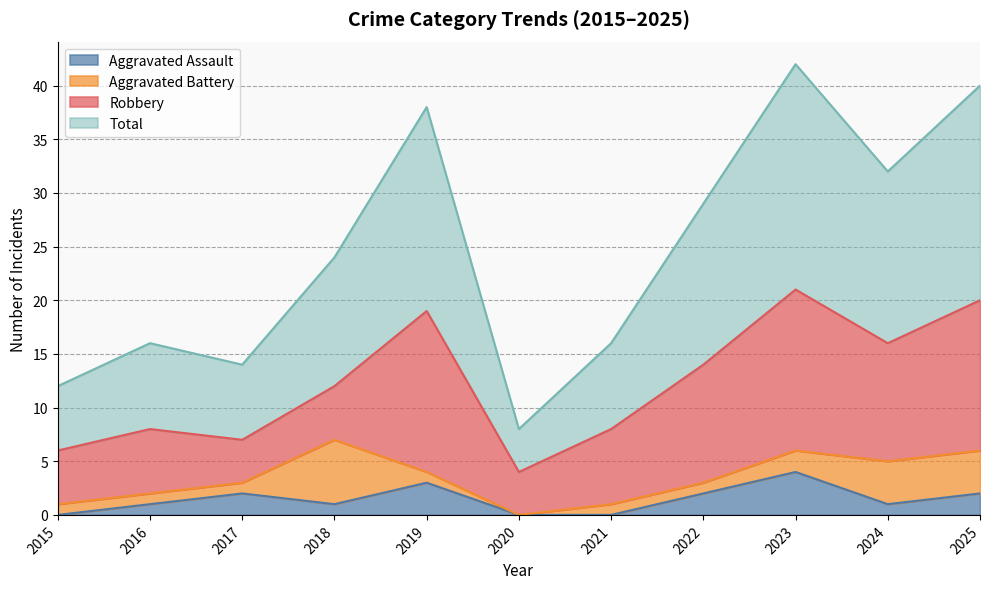

At which label does Aggravated Assault first exceed 1?

2017